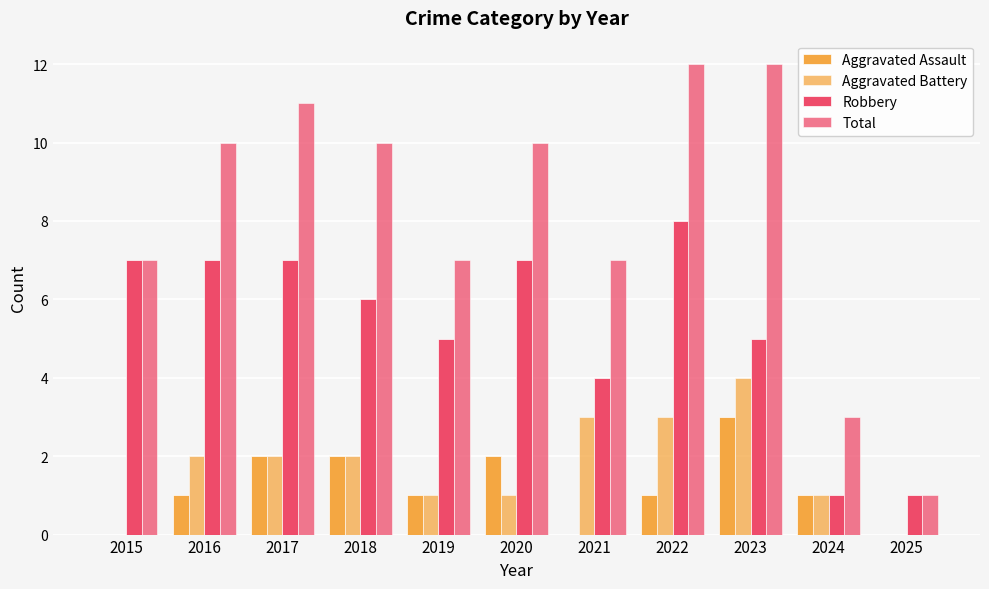

How many groups of bars are there?

11